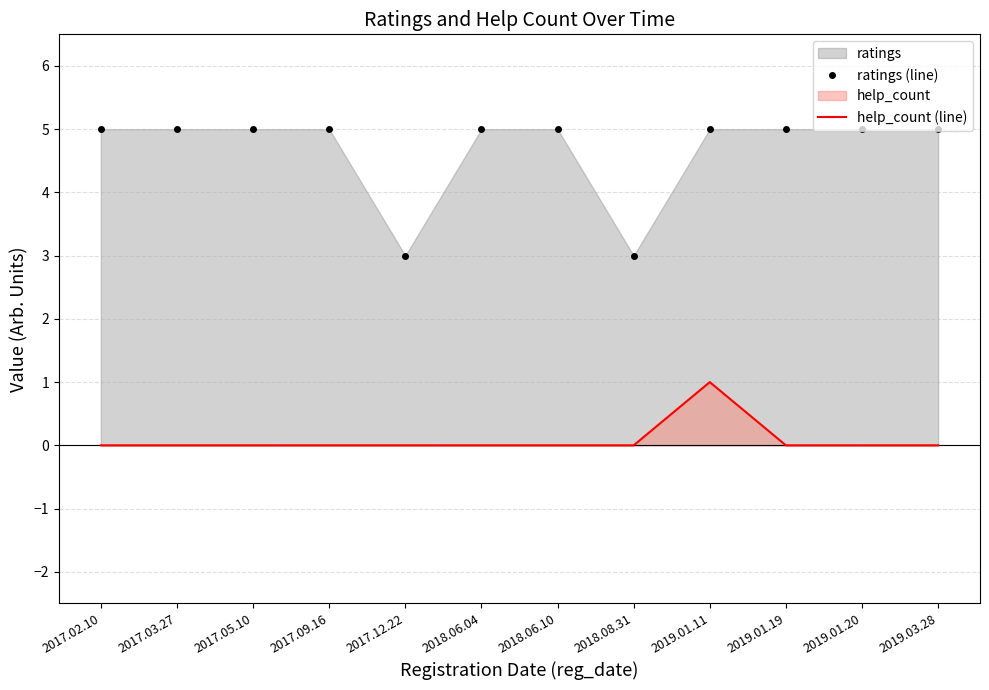

What position from the right is 2018.06.04?

7